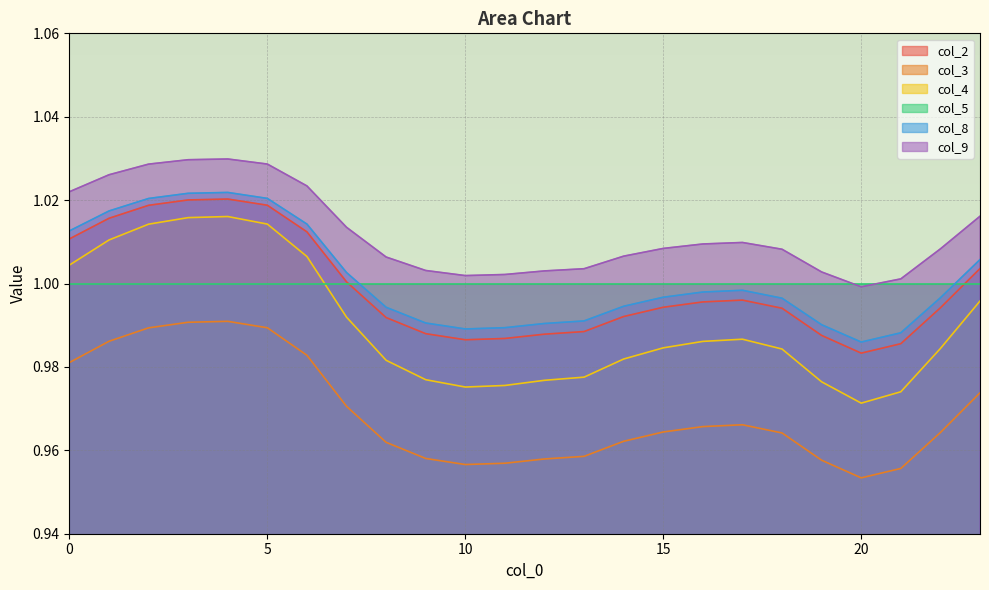

Where is the first local minimum for col_8?

10